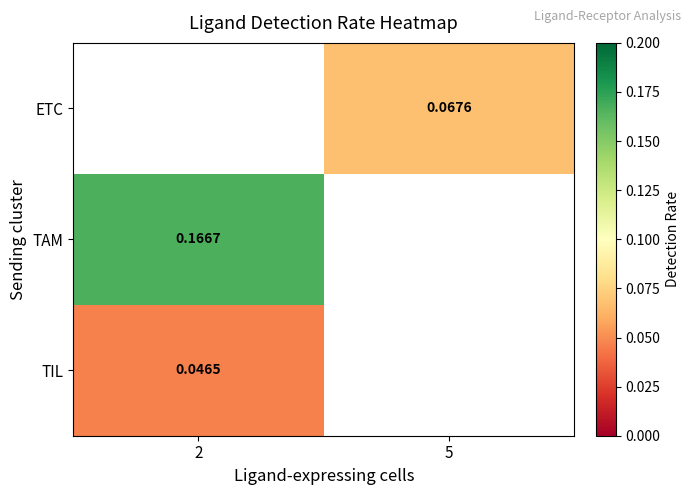

What is the maximum value shown in the chart?

0.2